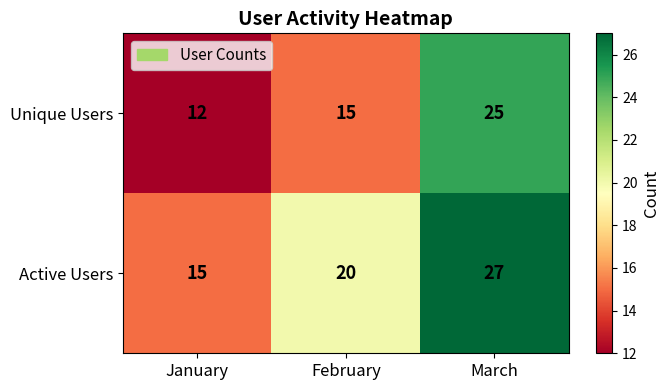

Rank the series by their maximum value, from lowest to highest.

Unique Users, Active Users